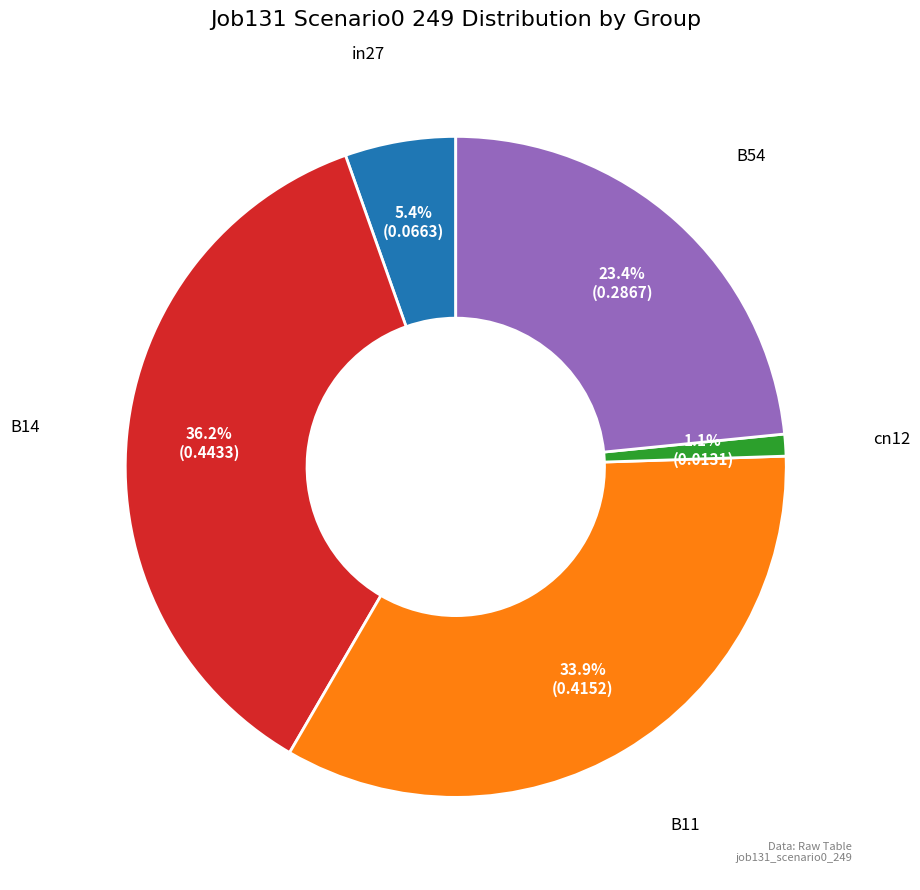

Does any single category account for the majority?

No